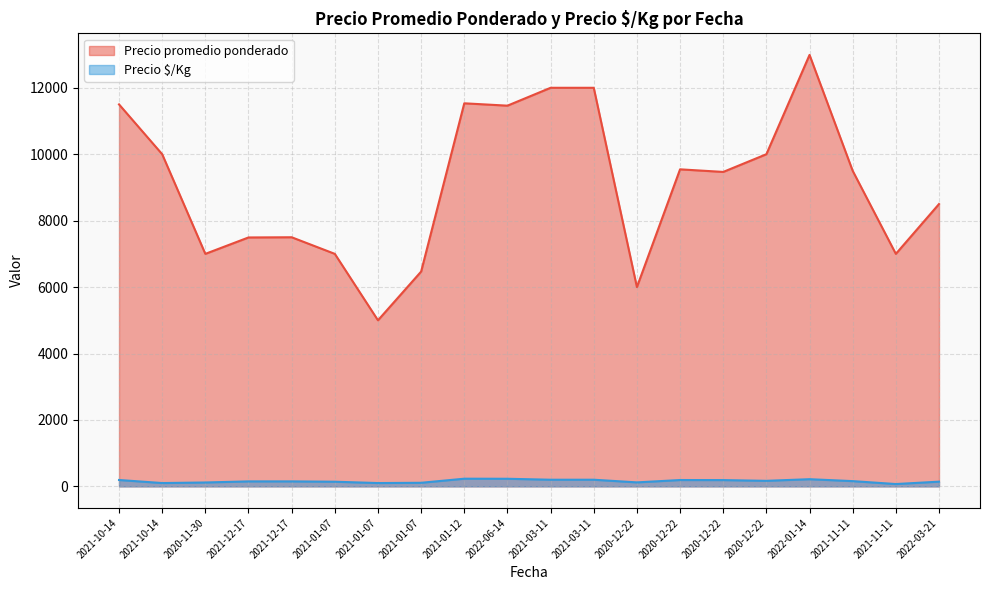

What is the label of the 15th point from the right?

2021-01-07